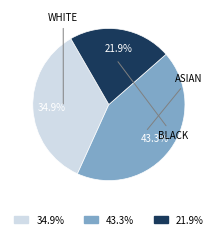

What is the smallest slice in the pie chart?

21.9%